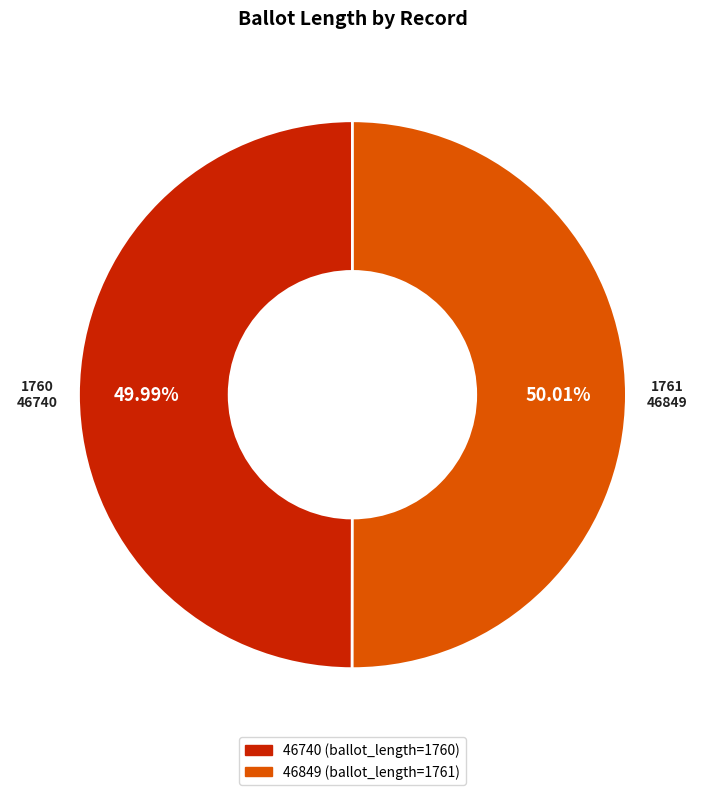

Is it true that 46849 is 39% of the pie?

False